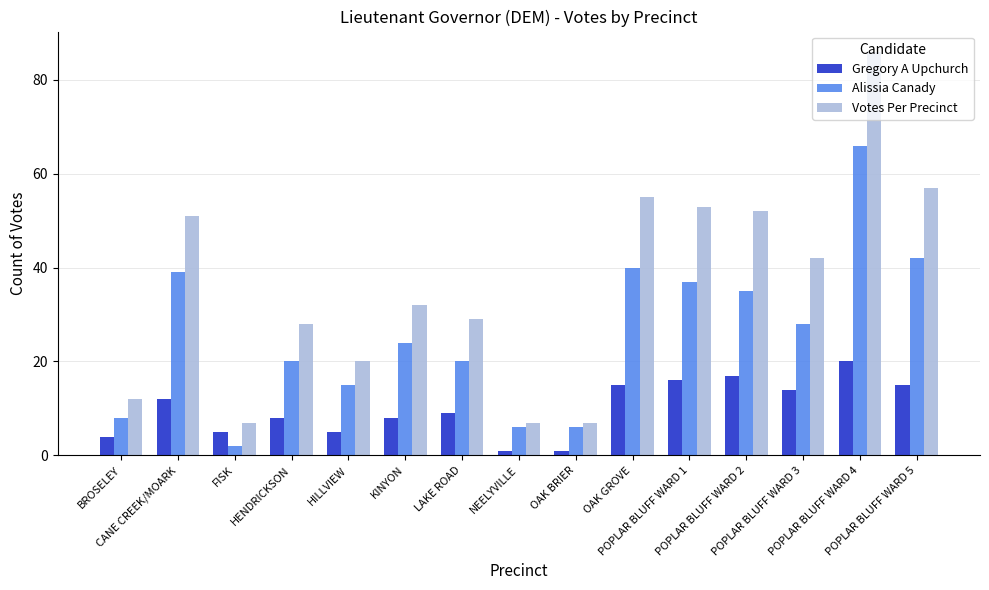

Is it true that Votes Per Precinct equals 51 at KINYON?

False